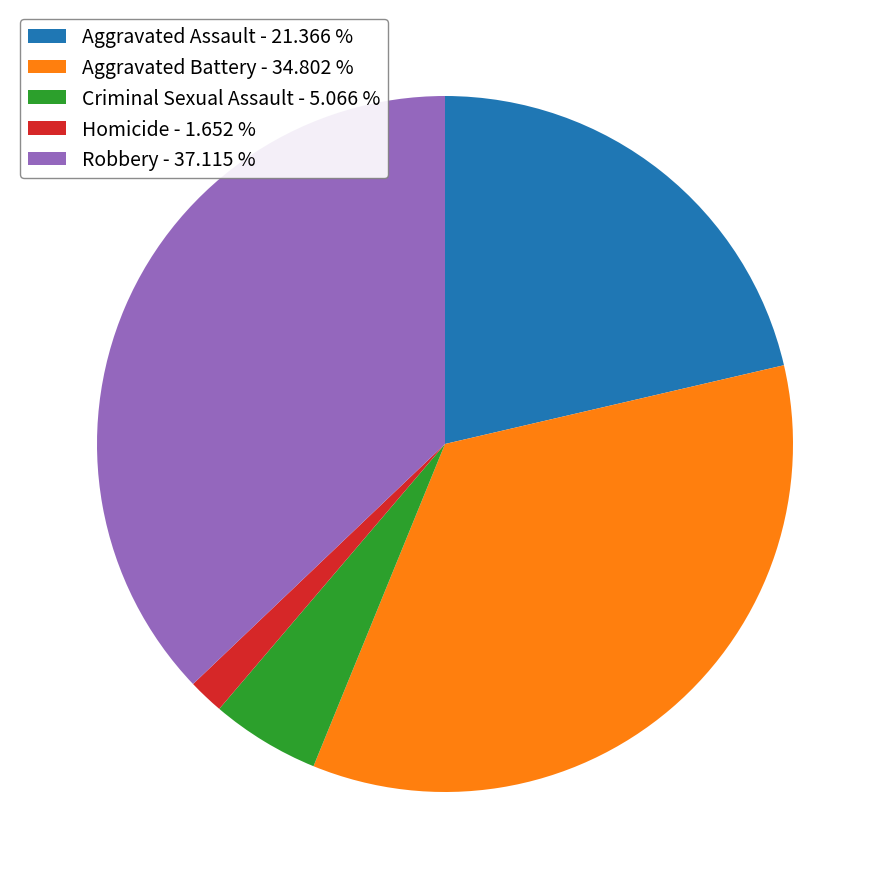

Is the sum of Homicide and Criminal Sexual Assault greater than half?

No